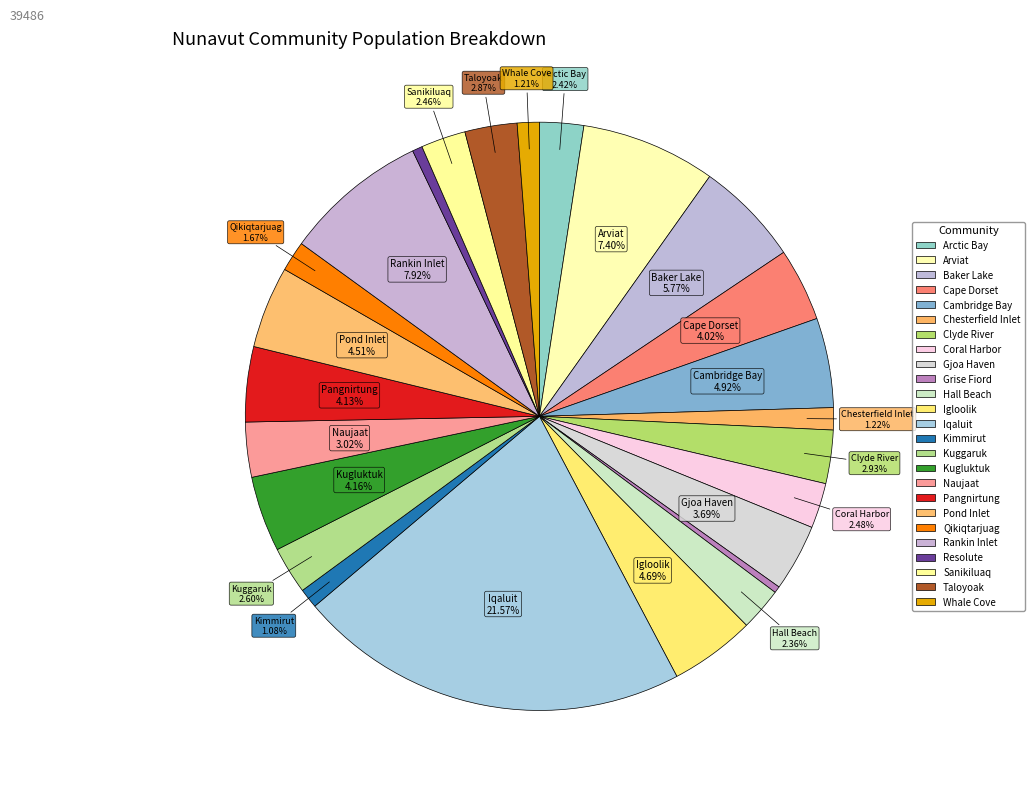

How many slices are in this pie chart?

25